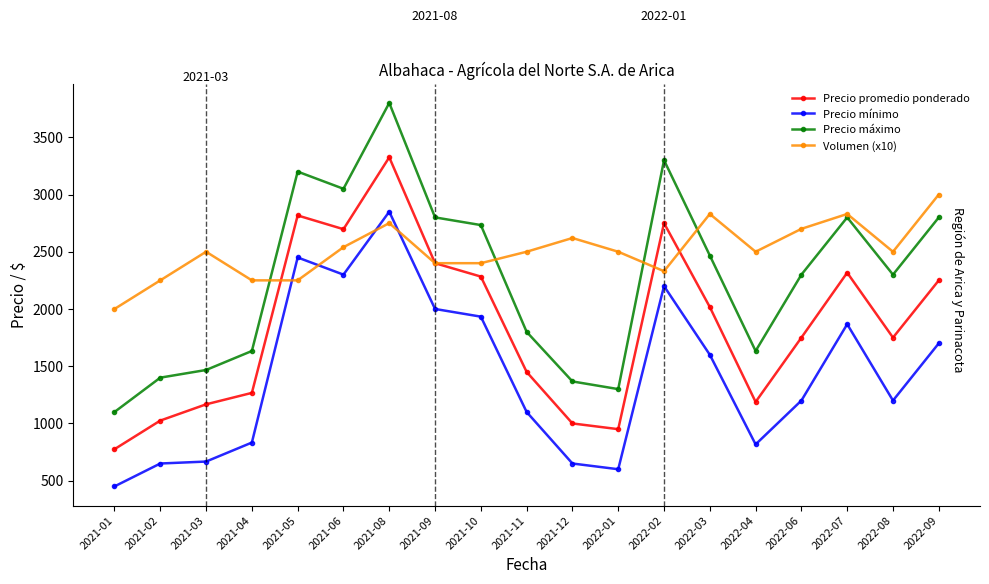

Is this an area chart (filled region under the line)?

No